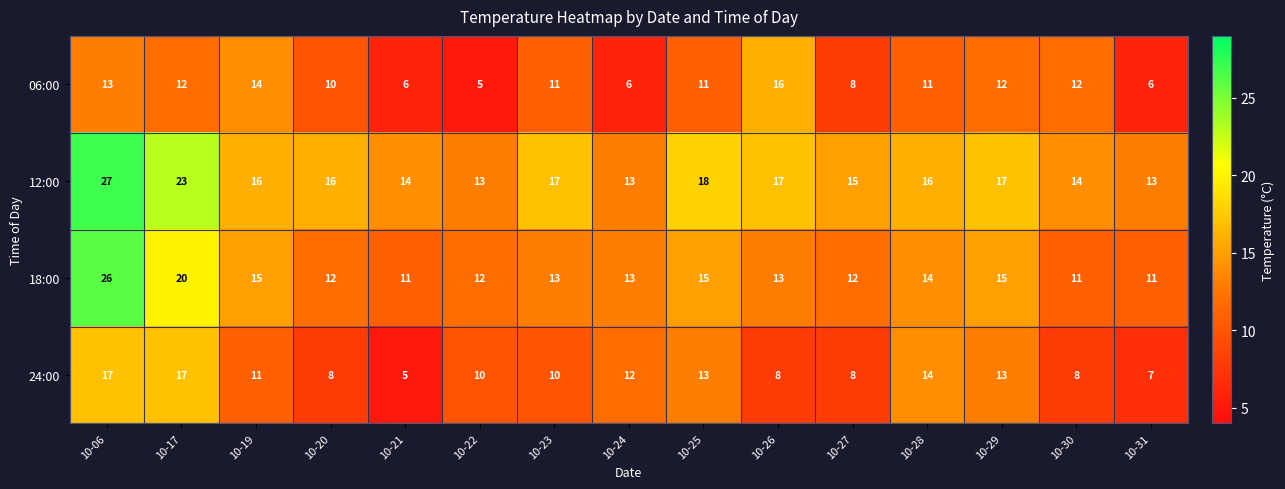

How many data points does each series have?

15